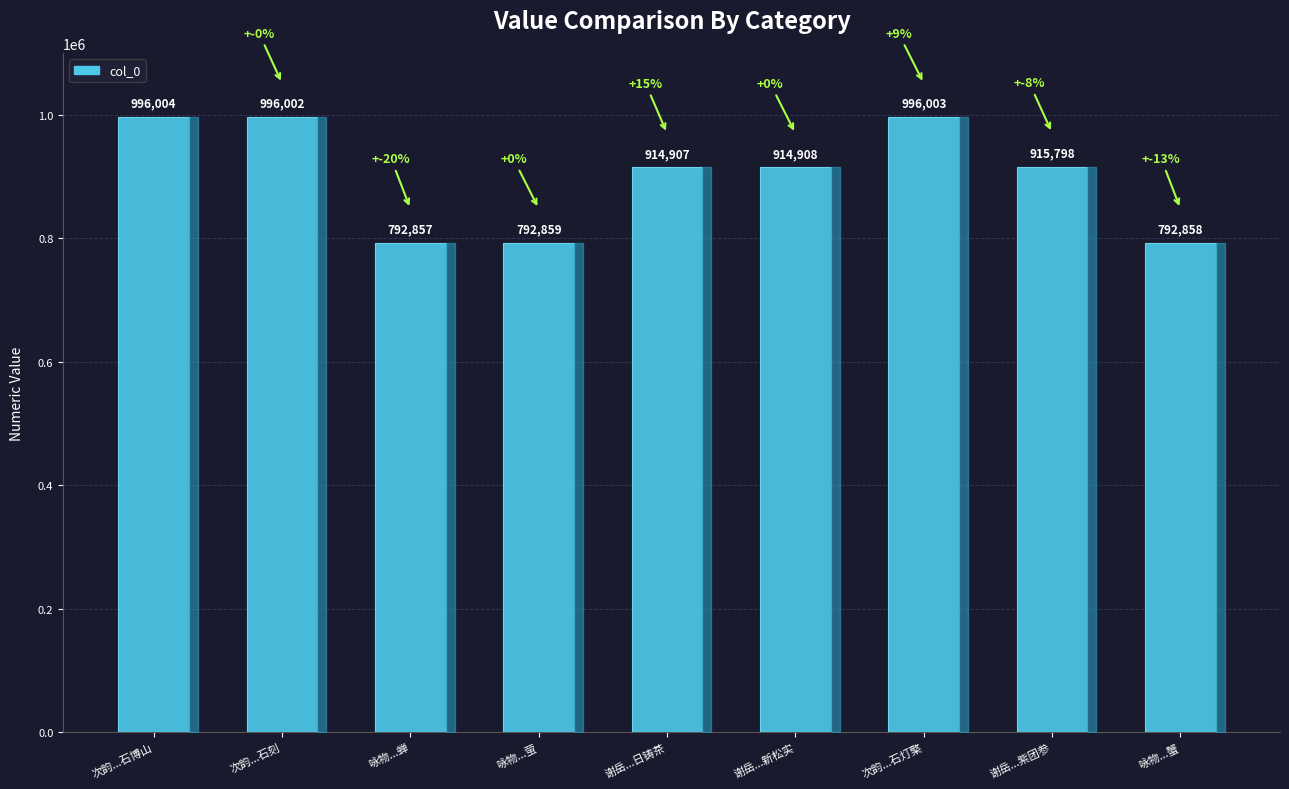

List the labels in order of value, smallest first.

咏物...蝉, 咏物...蟹, 咏物...萤, 谢岳...日铸茶, 谢岳...新松实, 谢岳...紫团参, 次韵...石刻, 次韵...石灯檠, 次韵...石博山